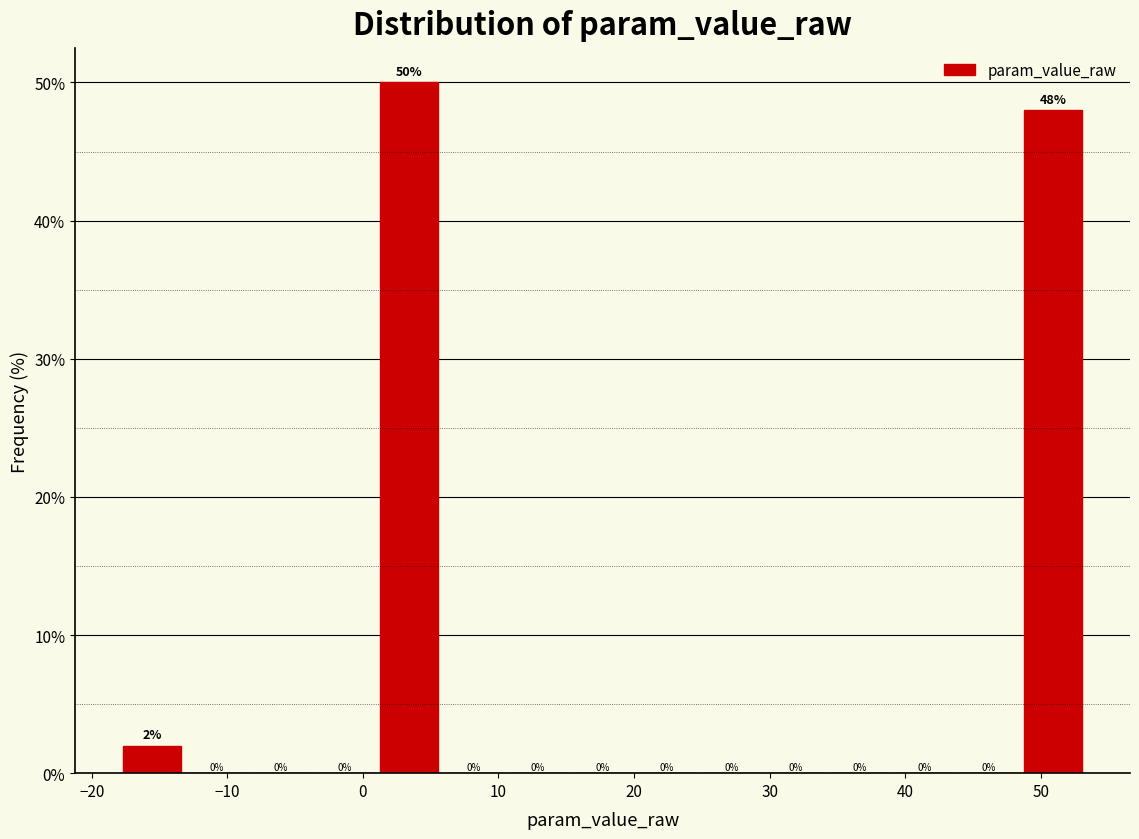

What is the height of the bar covering -18 to -13 on the x-axis? The bar edges are not printed on the chart, so give them approximately, as read against the axis.

2